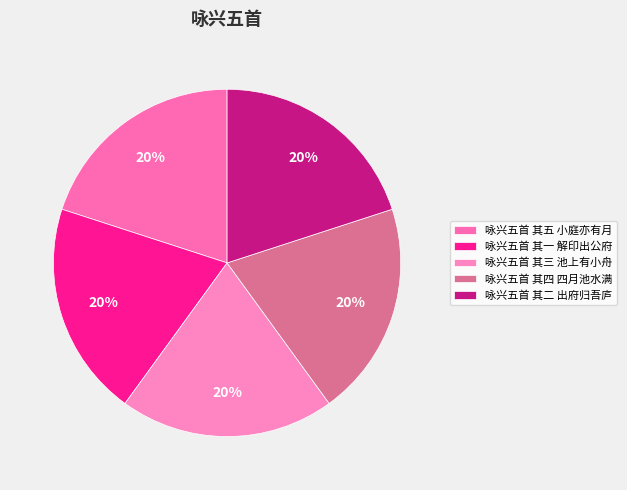

How many slices are in this pie chart?

5